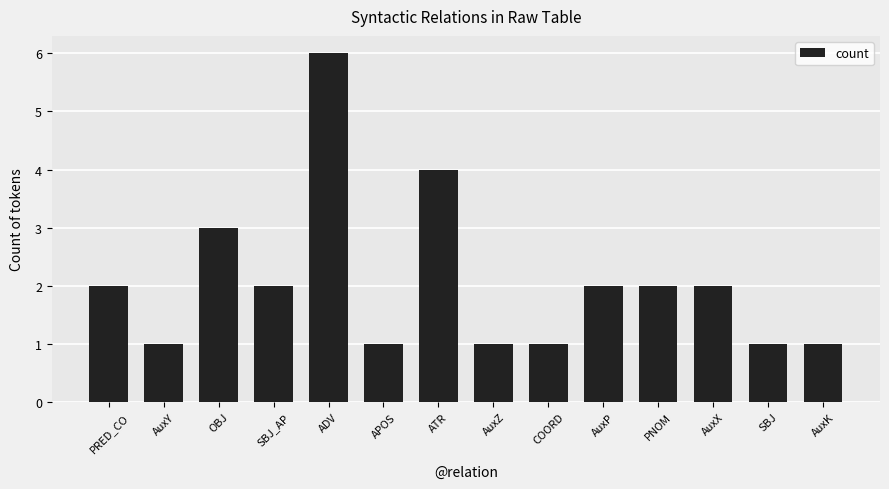

What is the sum of all values?

29